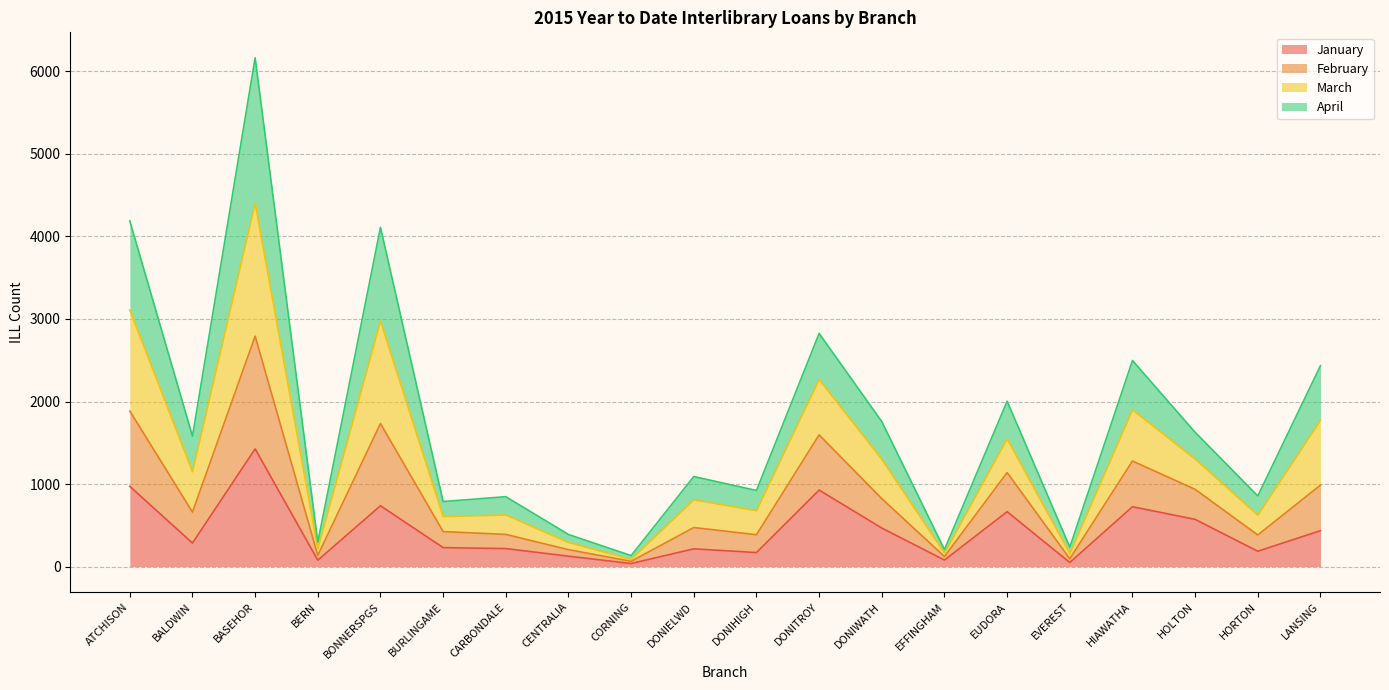

How many lines are shown in the chart?

4